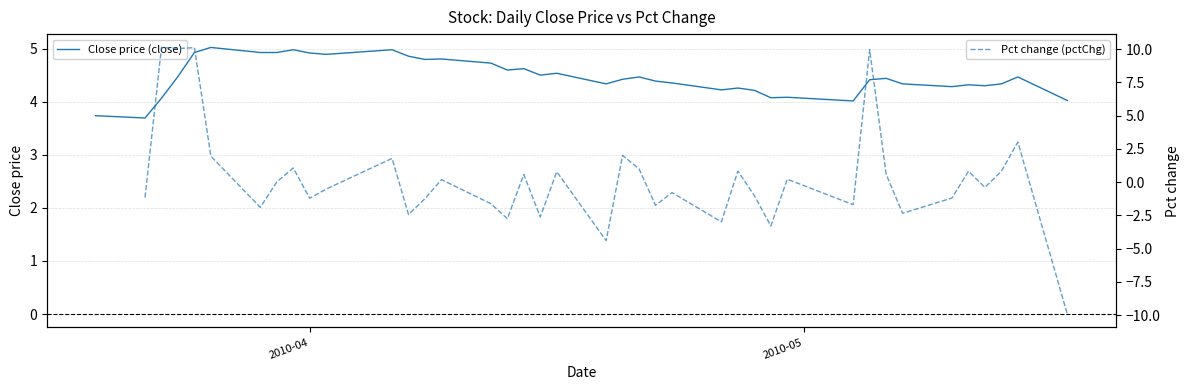

What is the highest value of the Close price (close) series?

5.0